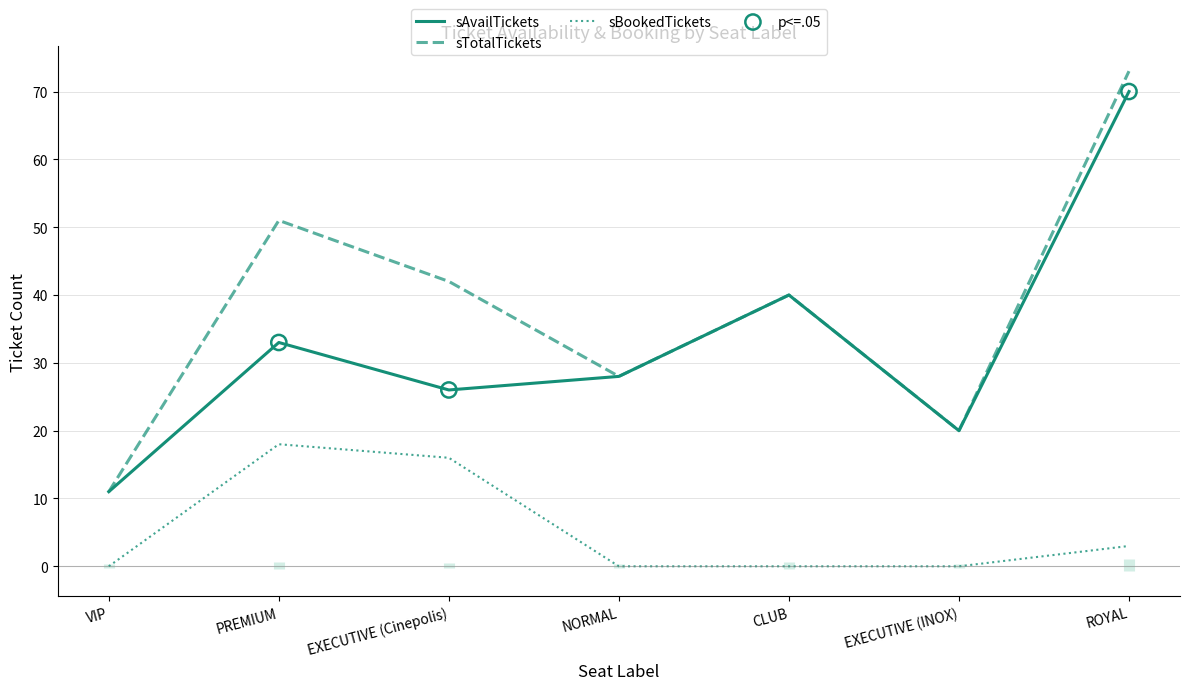

What is the total value across all series at CLUB?

80